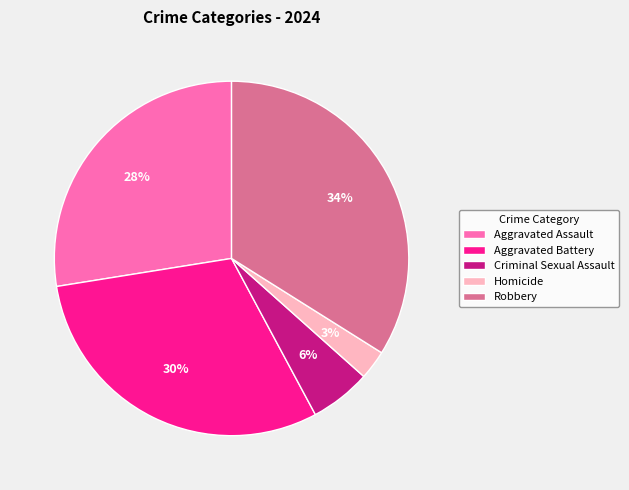

Is Criminal Sexual Assault the majority of the pie?

No